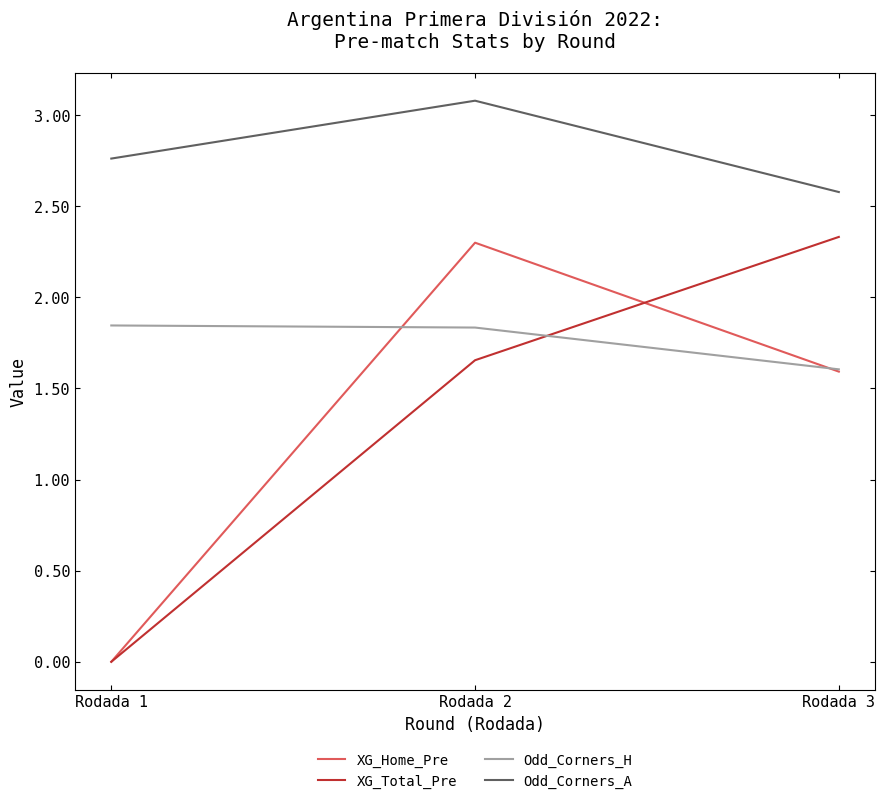

The Odd_Corners_A series shows 3.8 at Rodada 1. True or false?

False